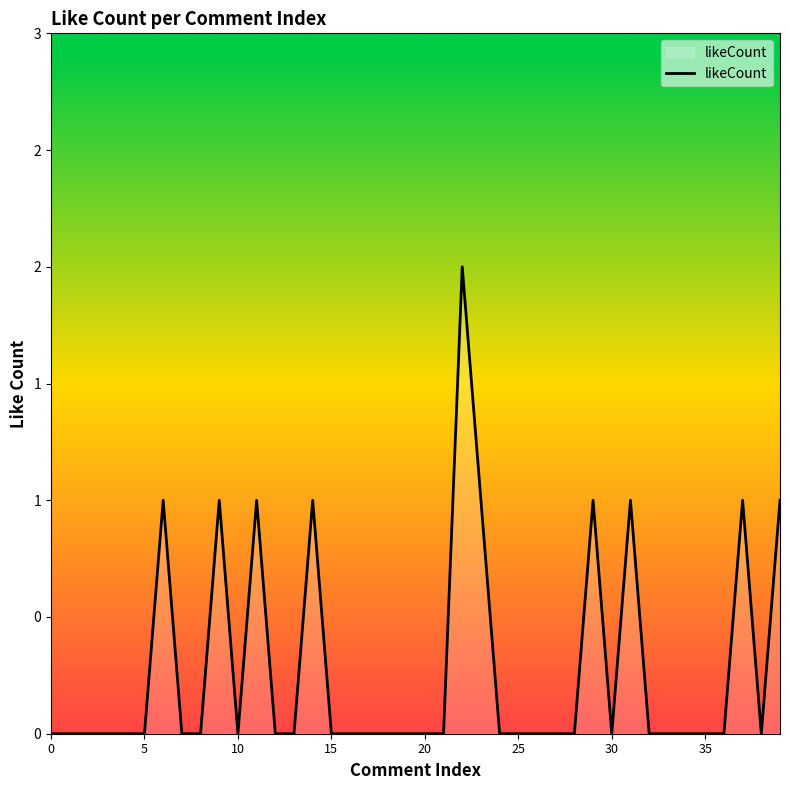

Reading right to left, transcribe all the data shown in this chart.

1	0	1	0	0	0	0	0	1	0	1	0	0	0	0	0	1	2	0	0	0	0	0	0	0	1	0	0	1	0	1	0	0	1	0	0	0	0	0	0